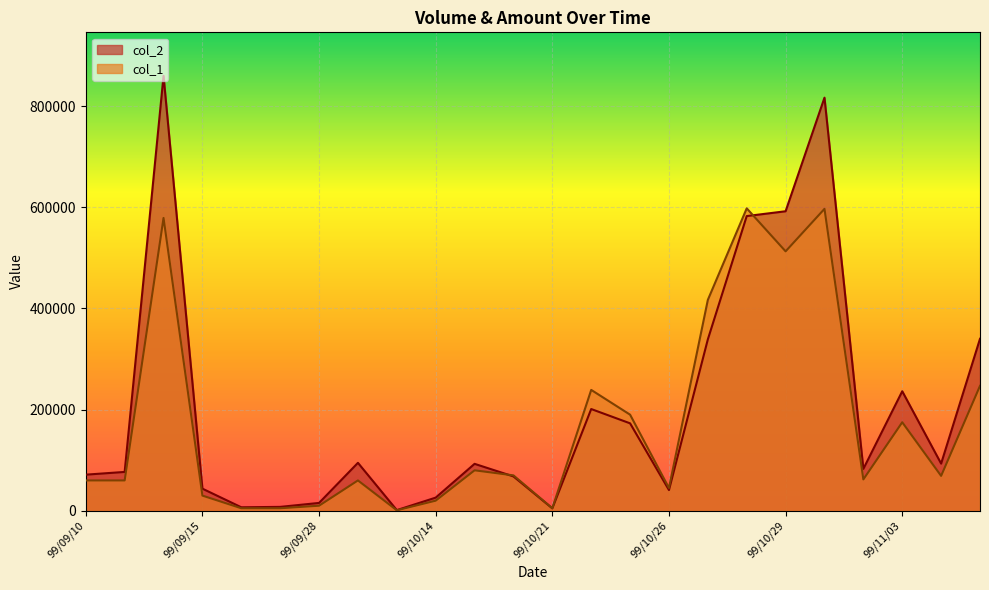

What are all the series names shown in the legend?

col_2, col_1